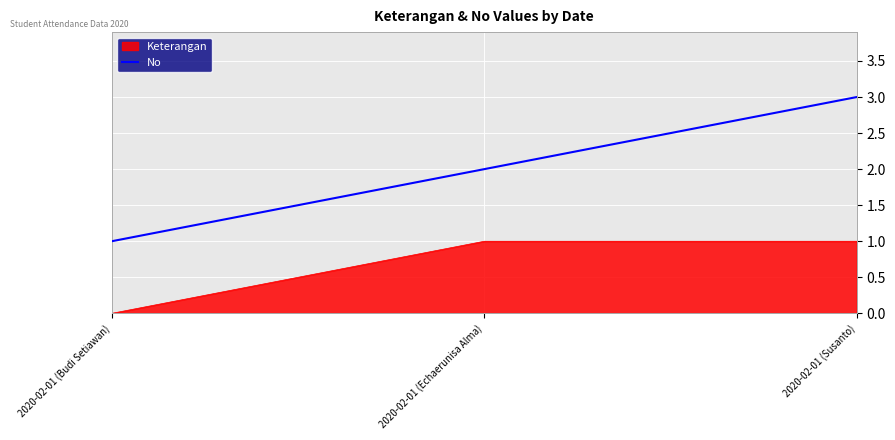

What position from the right is 2020-02-01 (Susanto)?

1